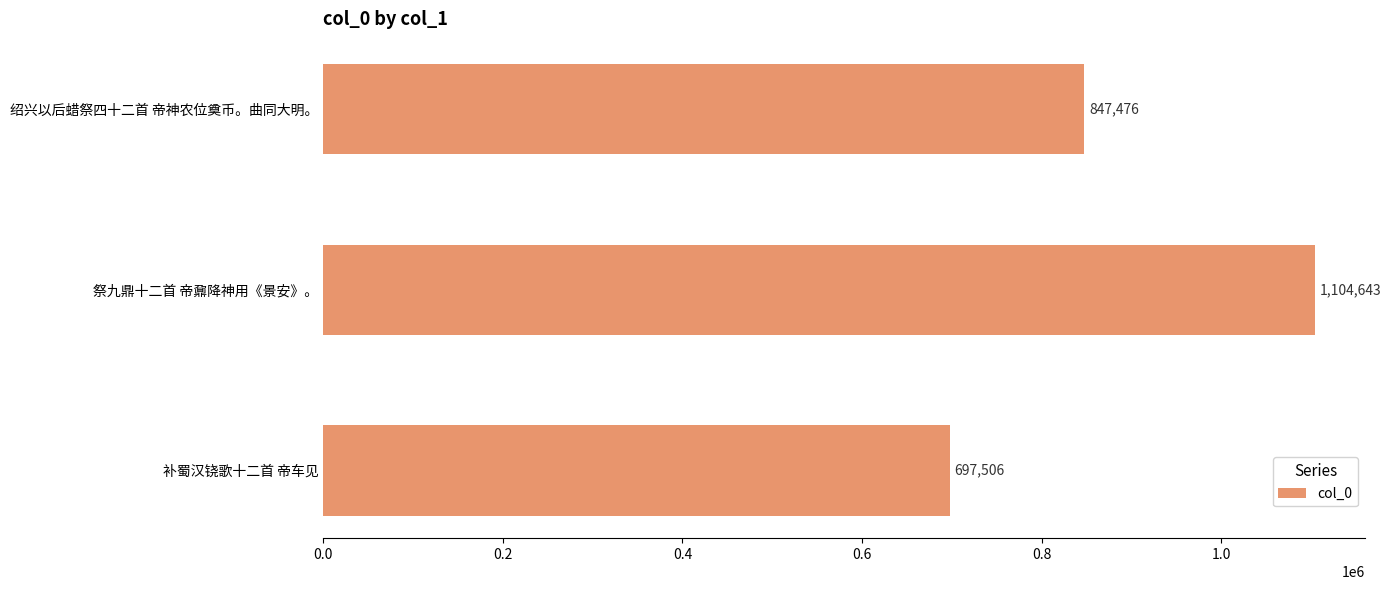

What is the change in value from 祭九鼎十二首 帝鼐降神用《景安》。 to 绍兴以后蜡祭四十二首 帝神农位奠币。曲同大明。?

-257167